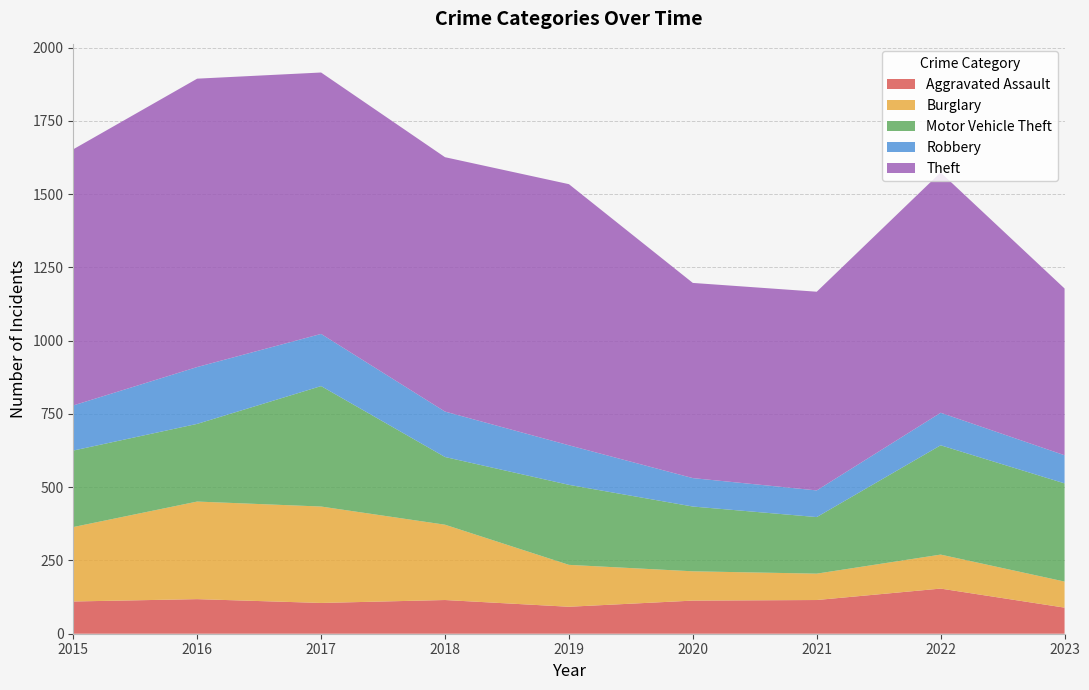

Reading left to right, what are all the values shown in this chart?

Aggravated Assault: 2015=110	2016=118	2017=105	2018=115	2019=92	2020=113	2021=115	2022=154	2023=89
Burglary: 2015=254	2016=333	2017=329	2018=257	2019=143	2020=100	2021=90	2022=116	2023=89
Motor Vehicle Theft: 2015=261	2016=265	2017=411	2018=231	2019=273	2020=221	2021=193	2022=373	2023=335
Robbery: 2015=154	2016=194	2017=178	2018=155	2019=135	2020=97	2021=91	2022=111	2023=96
Theft: 2015=874	2016=984	2017=892	2018=868	2019=891	2020=666	2021=678	2022=820	2023=569